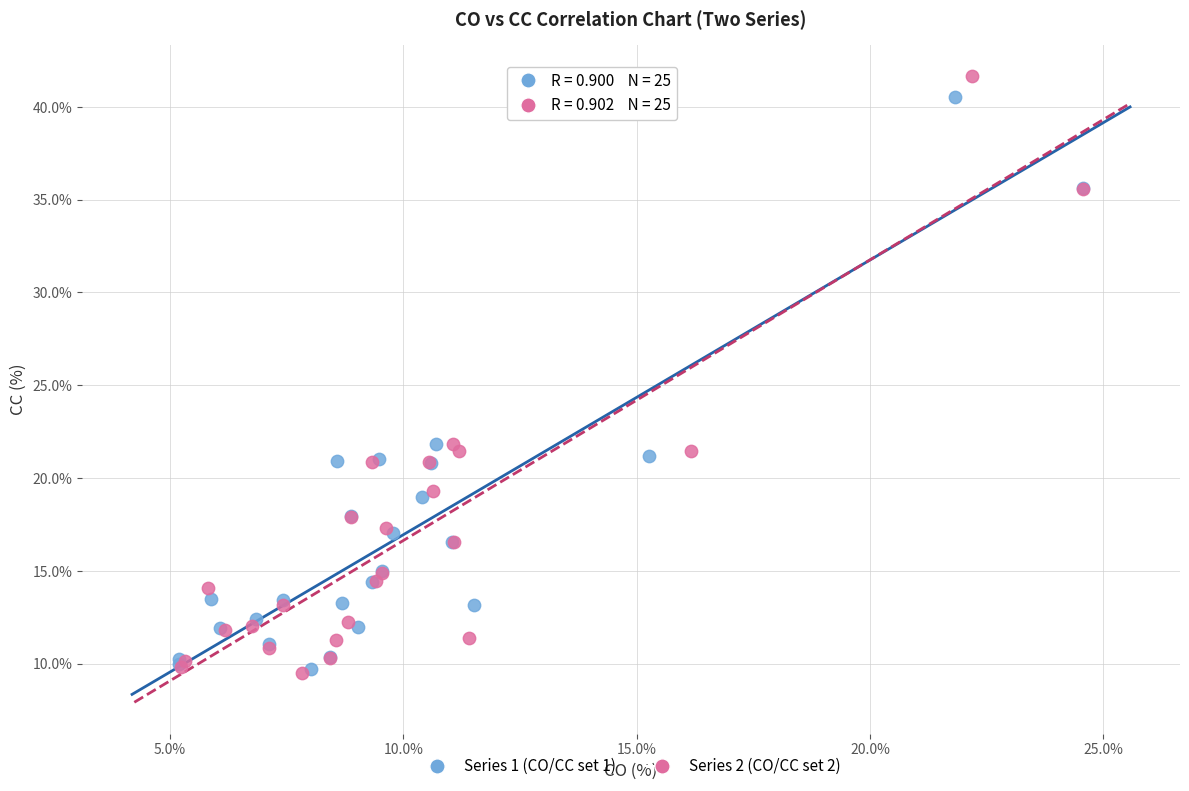

Which series has the largest Y range (max minus min)?

Series 2 (CO/CC set 2)